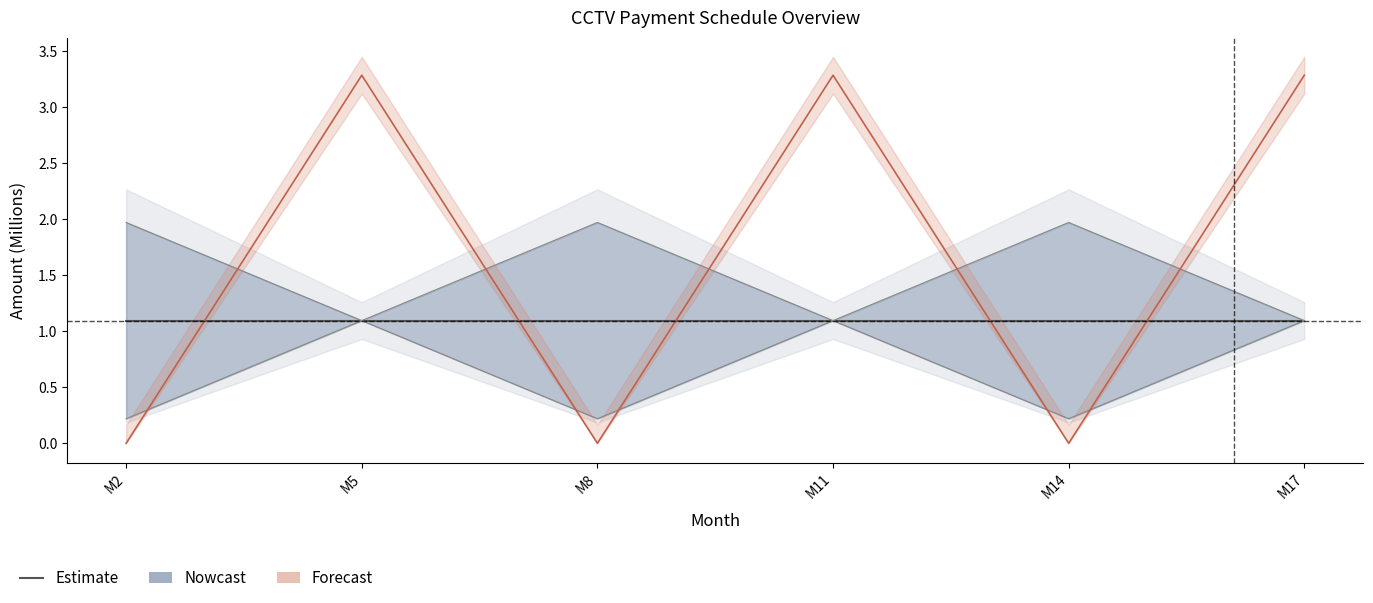

Which has a higher value, M14 or M17?

M14